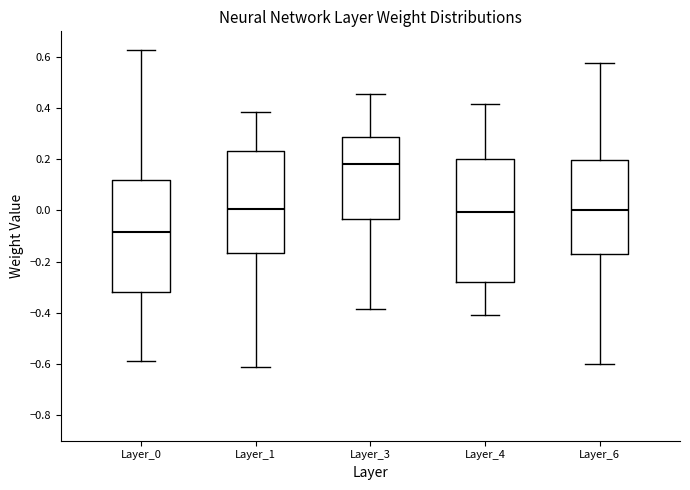

Comparing the boxes themselves (not the whiskers), which one is the tallest?

Layer_4